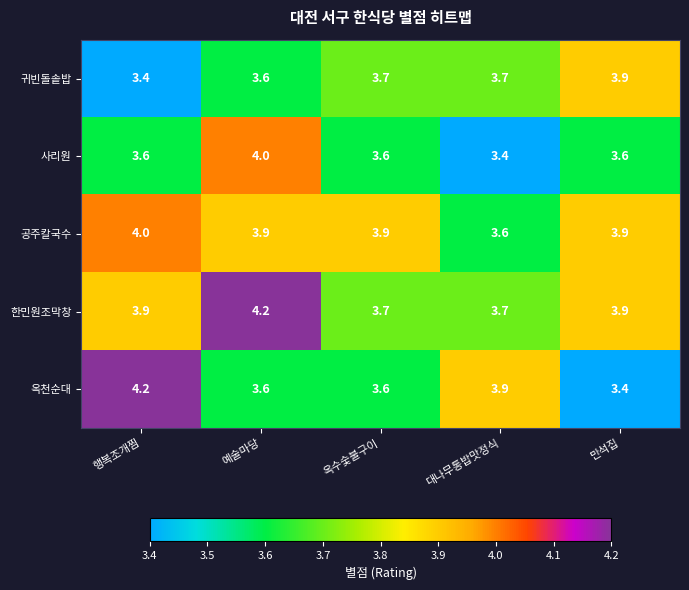

At how many categories does at least one series exceed 3?

5